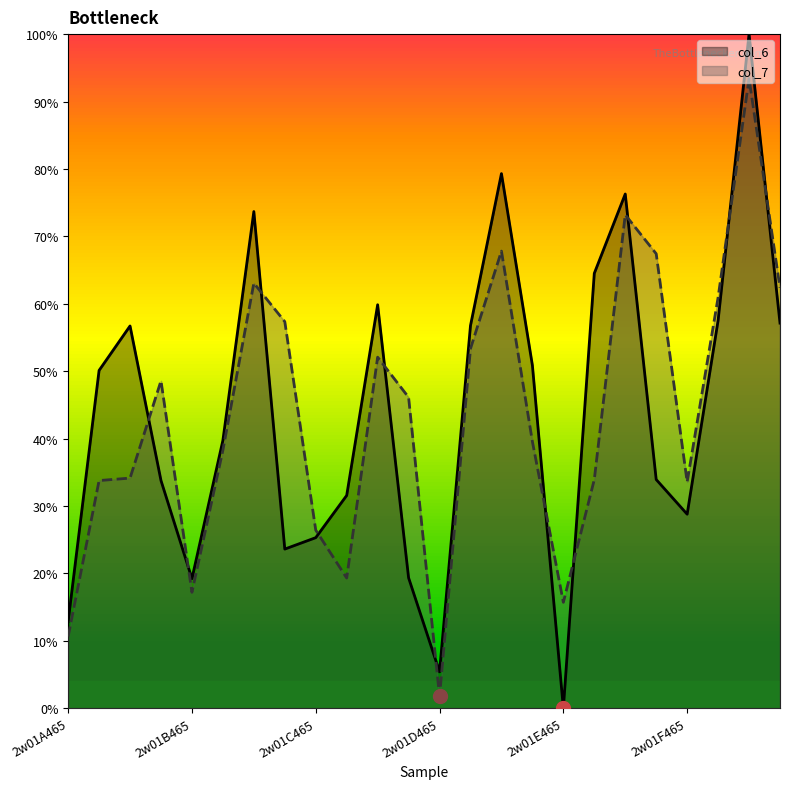

Rank the series by their average value, from highest to lowest.

col_6, col_7